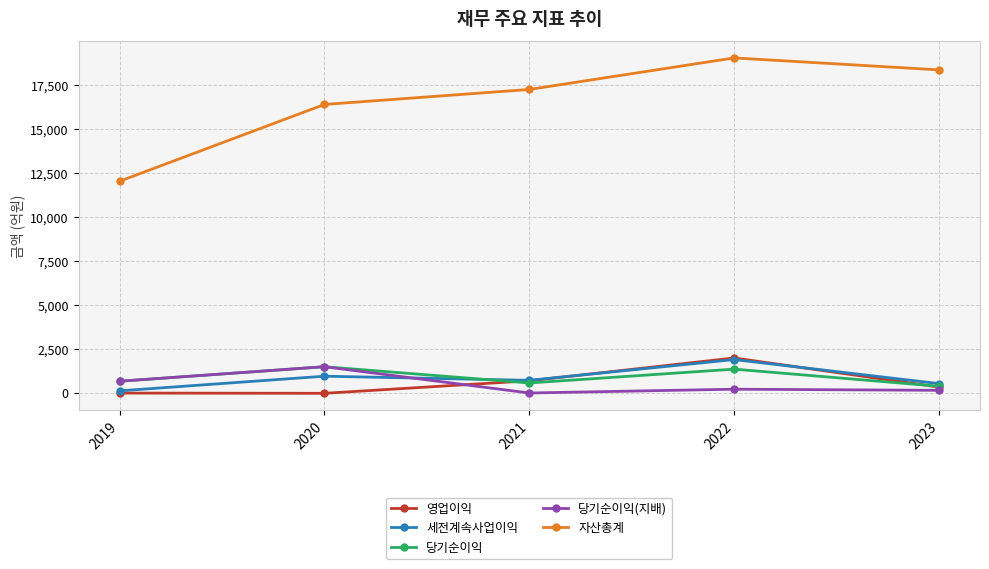

At how many categories does at least one series exceed 660?

5